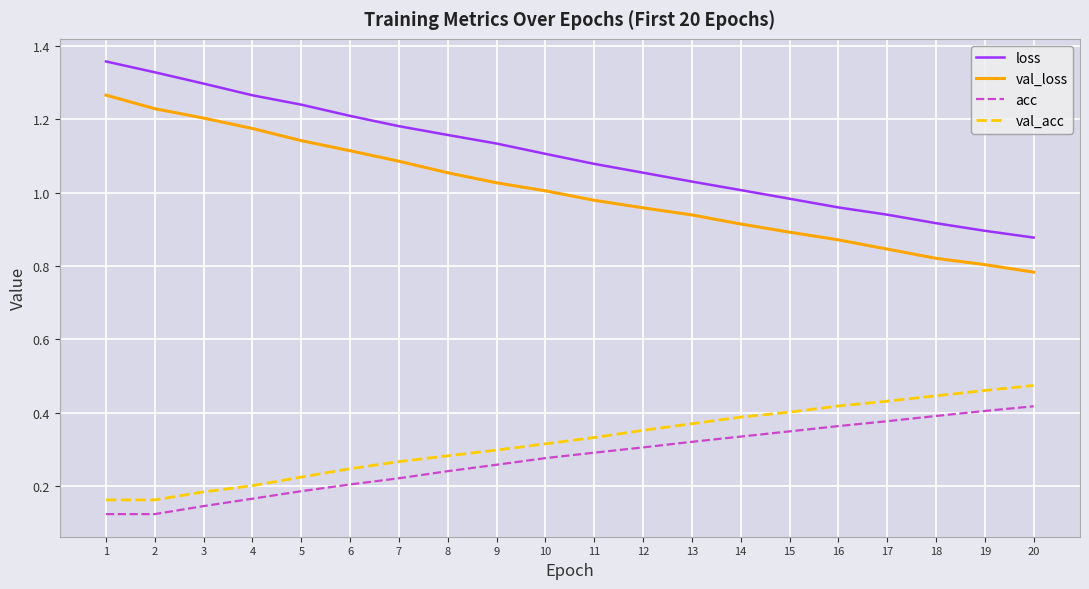

Rank the series at 16 from highest to lowest value.

loss, val_loss, val_acc, acc